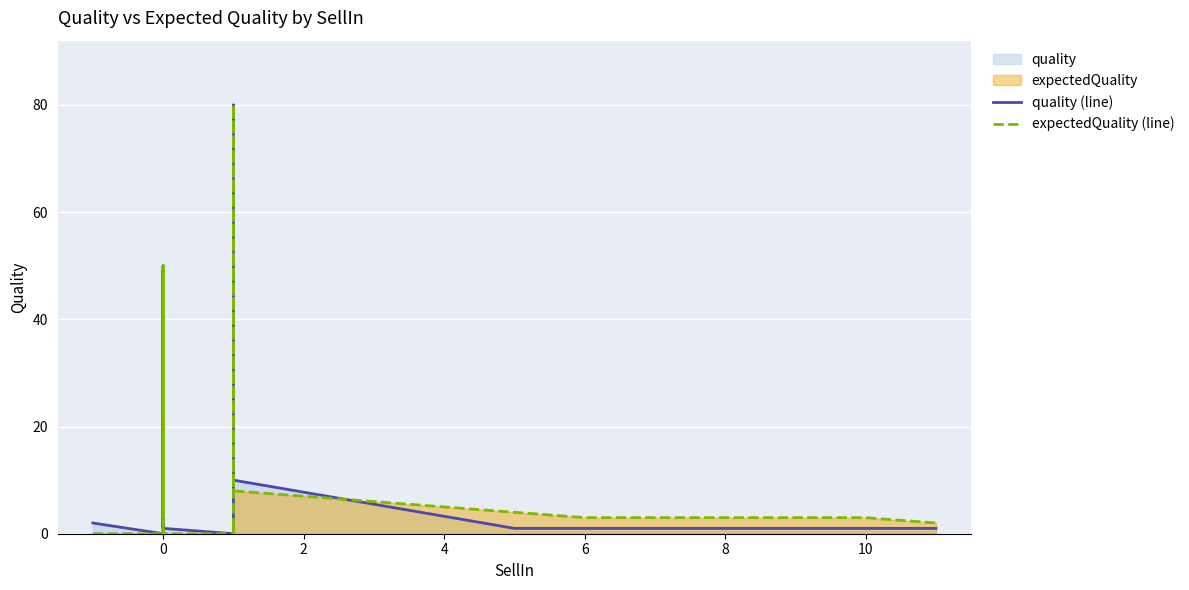

How many lines are shown in the chart?

2